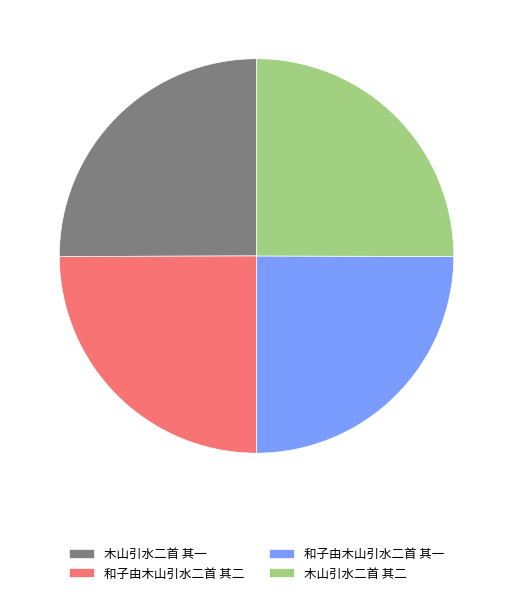

Approximately how many times larger is the value at 和子由木山引水二首 其一 compared to 木山引水二首 其二?

1.0